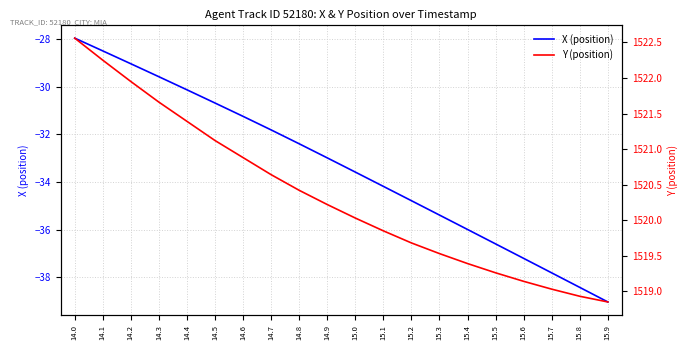

What is the spread (max minus min) of values at 14.0?

1550.5